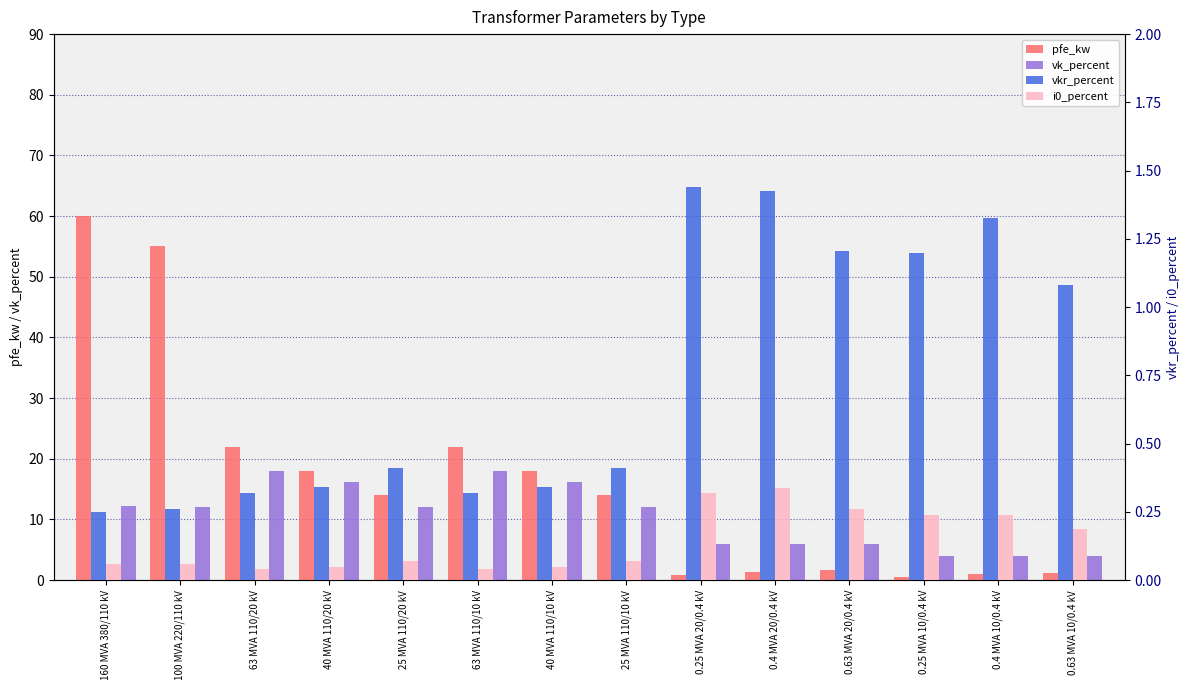

What is the label of the 10th bar from the right?

25 MVA 110/20 kV